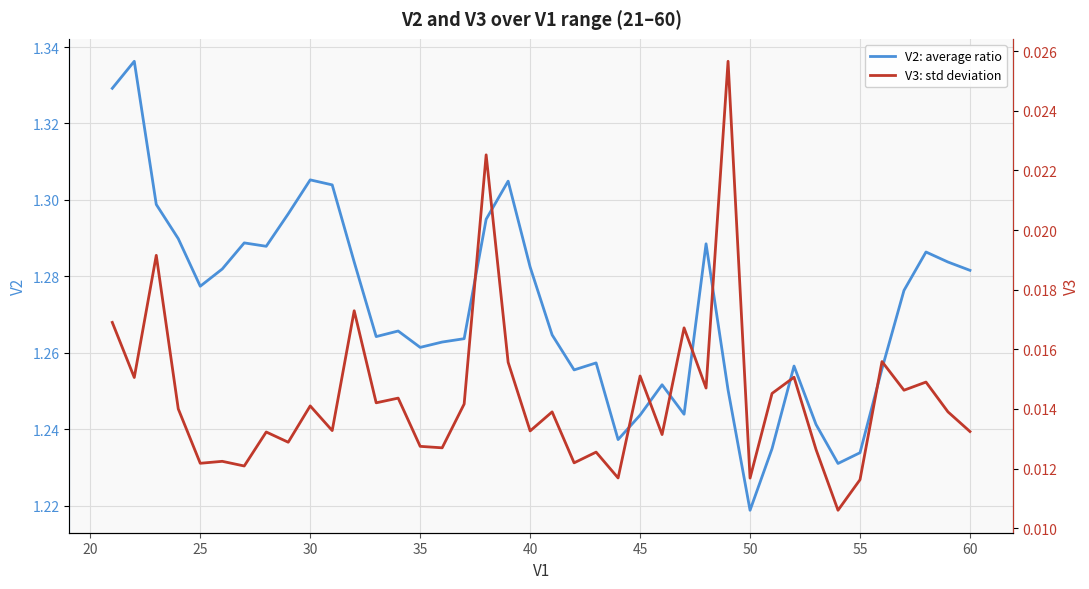

List the series in order of their peak value, lowest first.

V3: std deviation, V2: average ratio